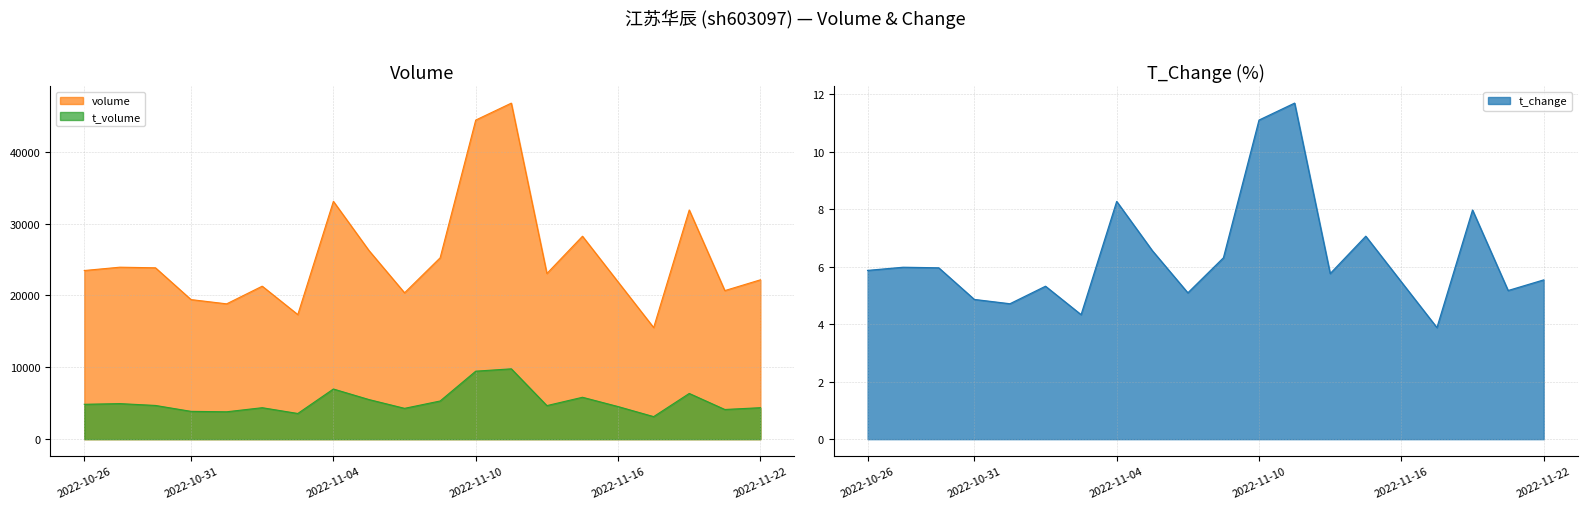

At which label is volume closest to 31143?

2022-11-18